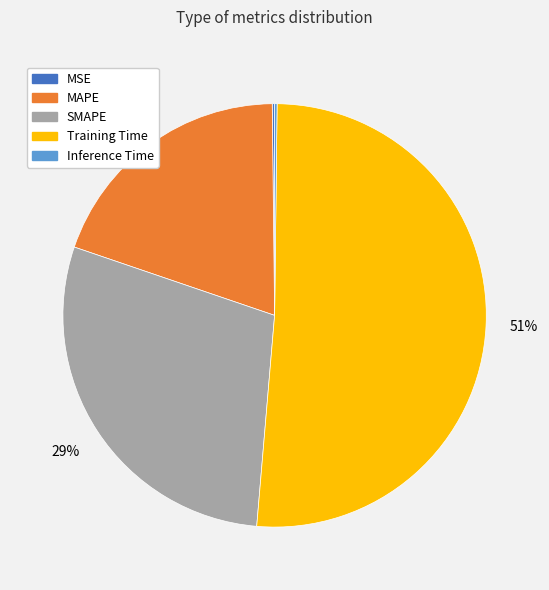

What percentage is the MAPE slice, to the nearest percent?

20%